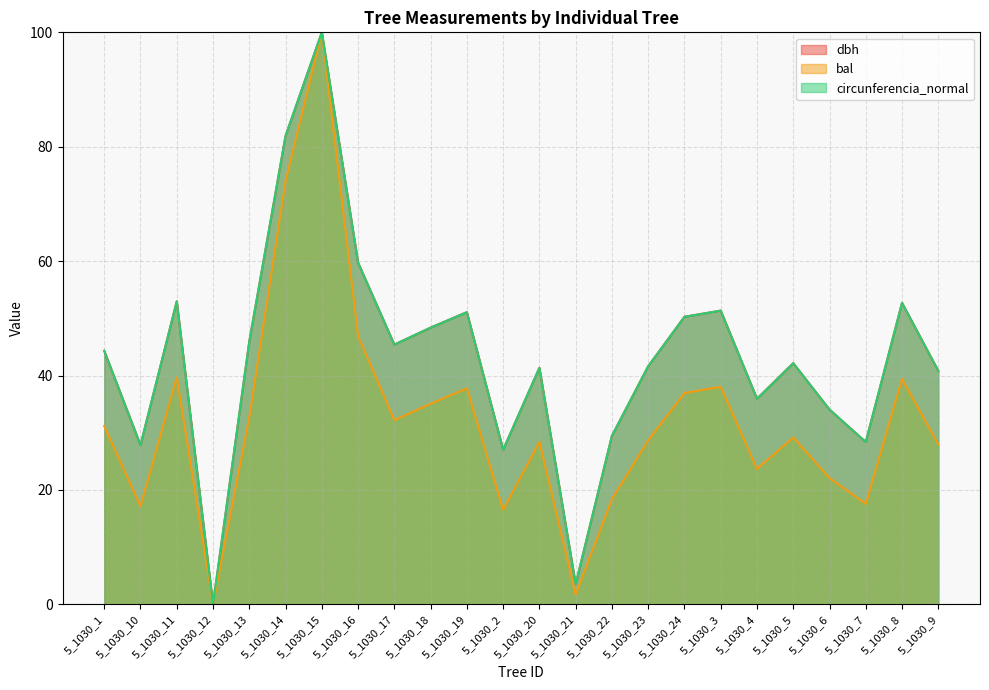

How many values in dbh are above zero?

23